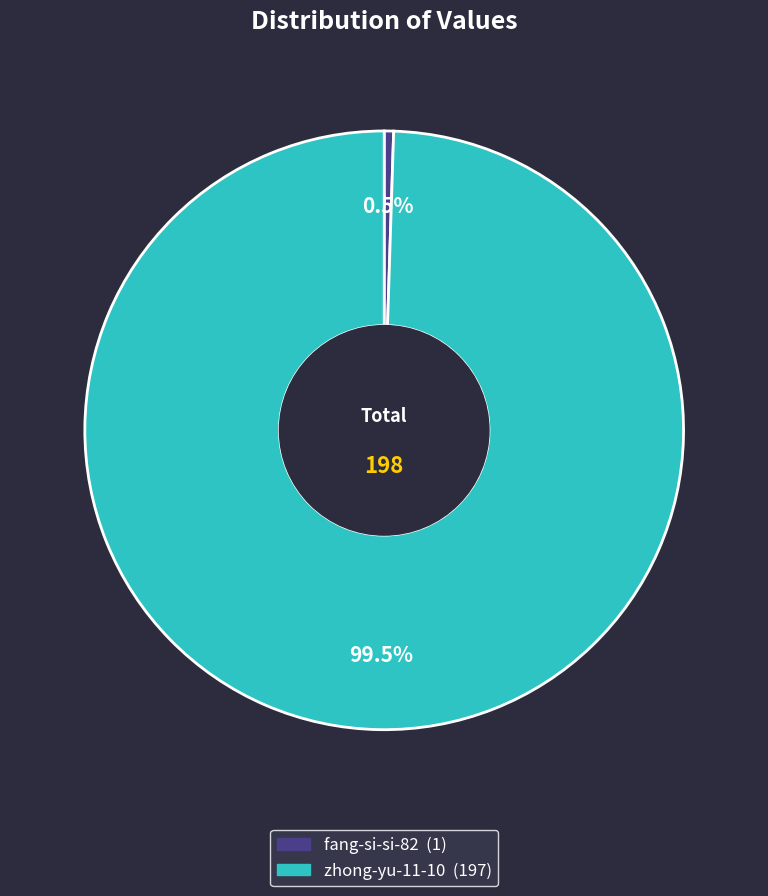

To the nearest percent, what is the difference between the zhong-yu-11-10 and fang-si-si-82 slice percentages?

99%